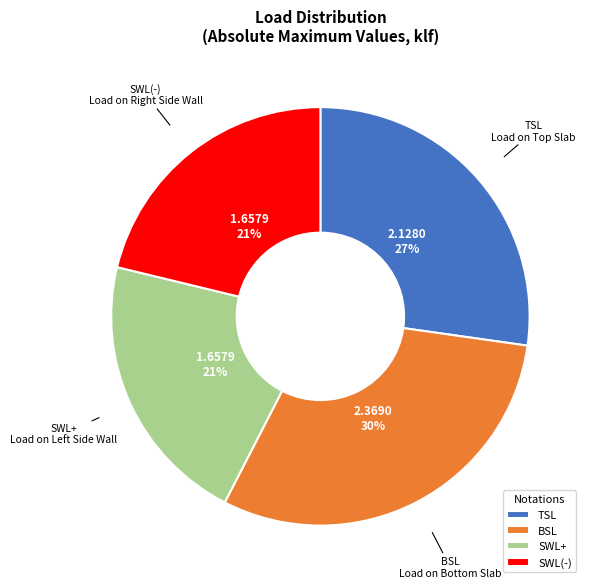

The SWL+ slice represents 21% of the pie. True or false?

True